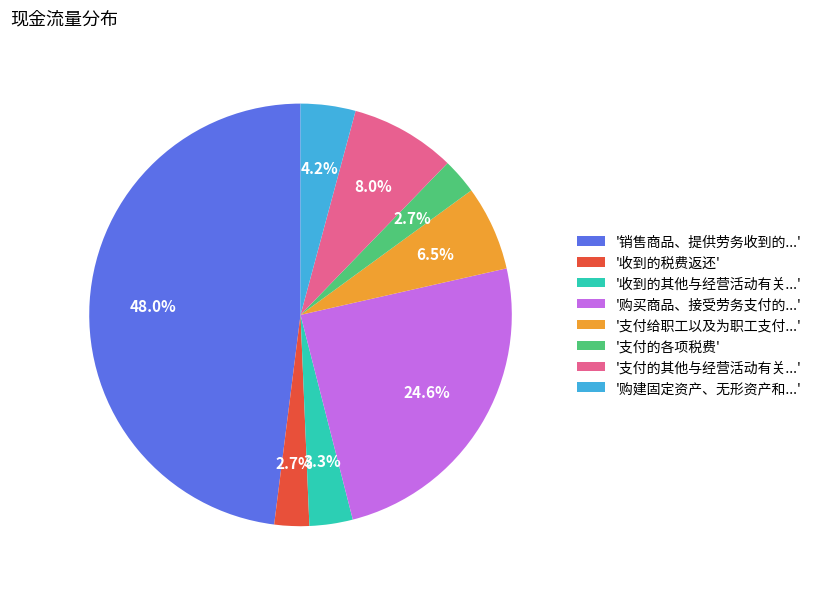

Which category has the biggest portion of the pie?

'销售商品、提供劳务收到的...'